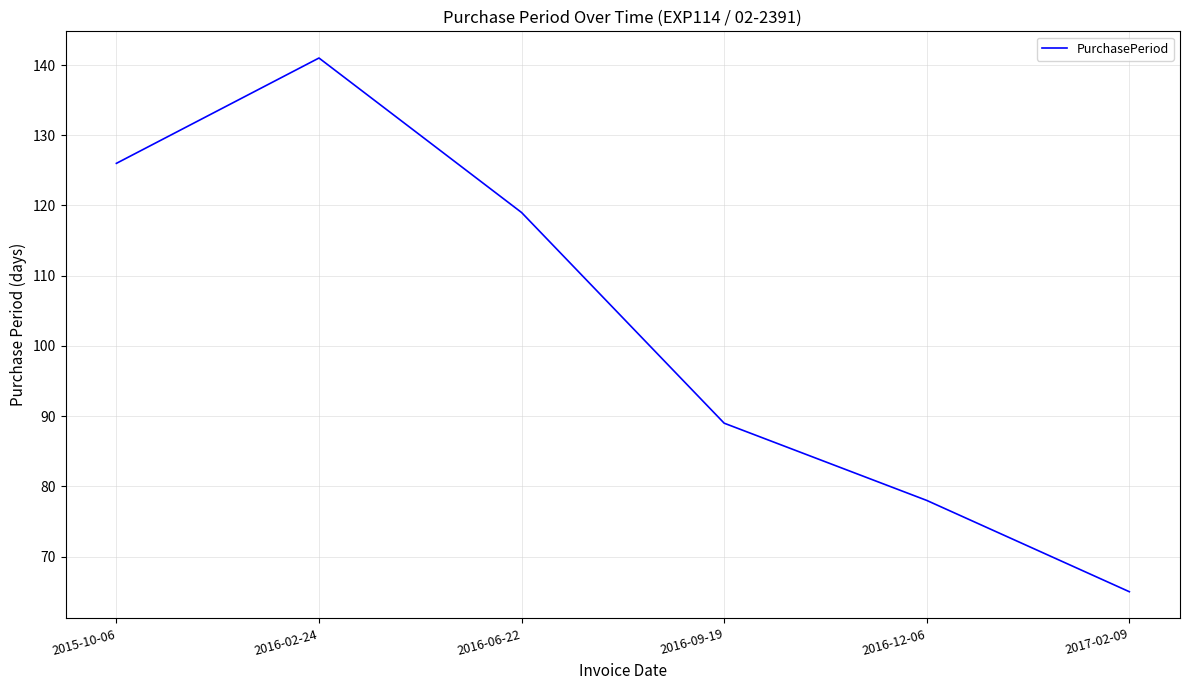

Rank the categories by value from highest to lowest.

2016-02-24, 2015-10-06, 2016-06-22, 2016-09-19, 2016-12-06, 2017-02-09